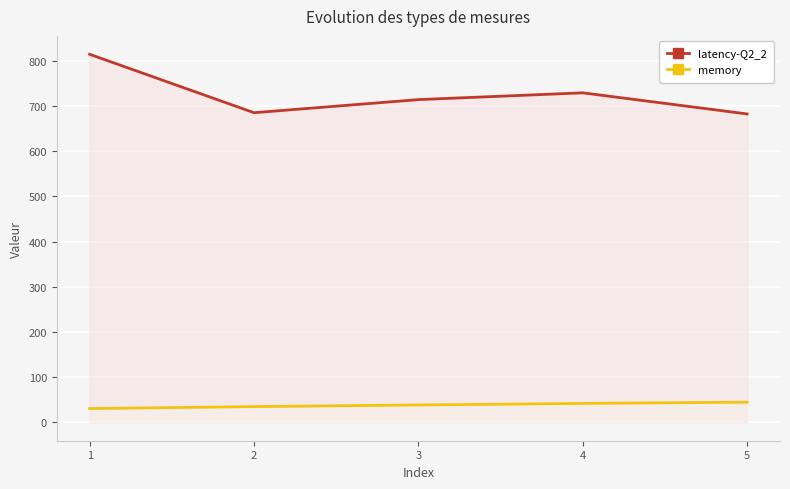

What is the value of the latency-Q2_2 point at the 3rd from the left?

714.0